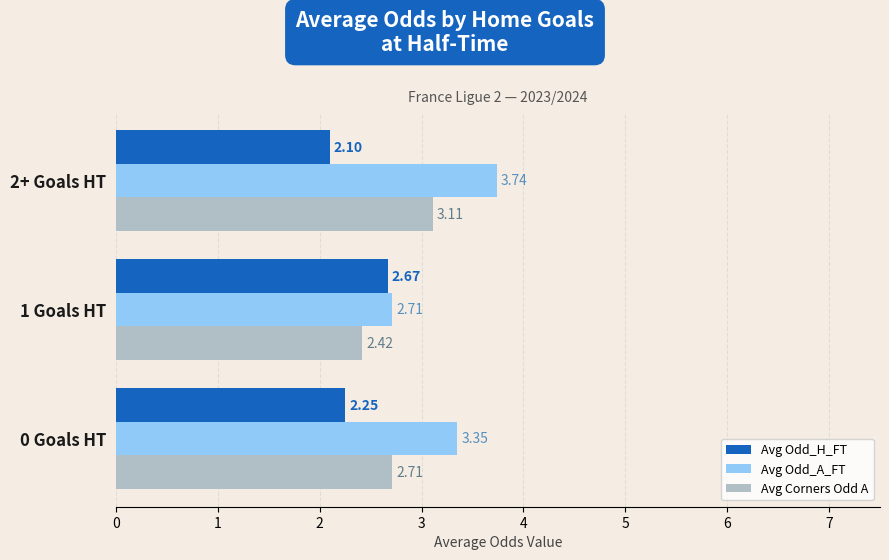

What is the difference between the maximum and minimum values in the Avg Corners Odd A series?

0.7